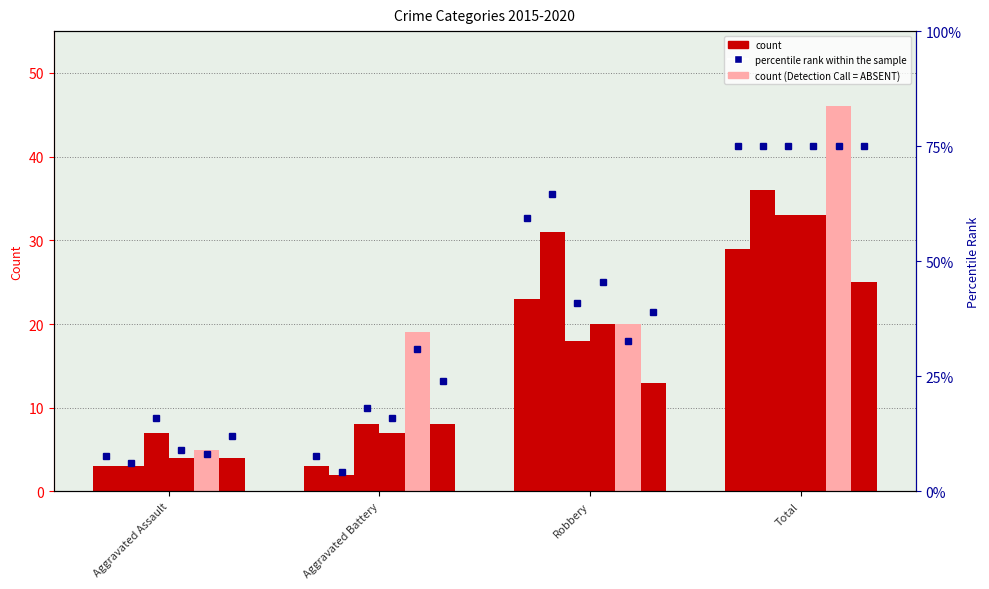

What is the sum of all count 2017 values?

66